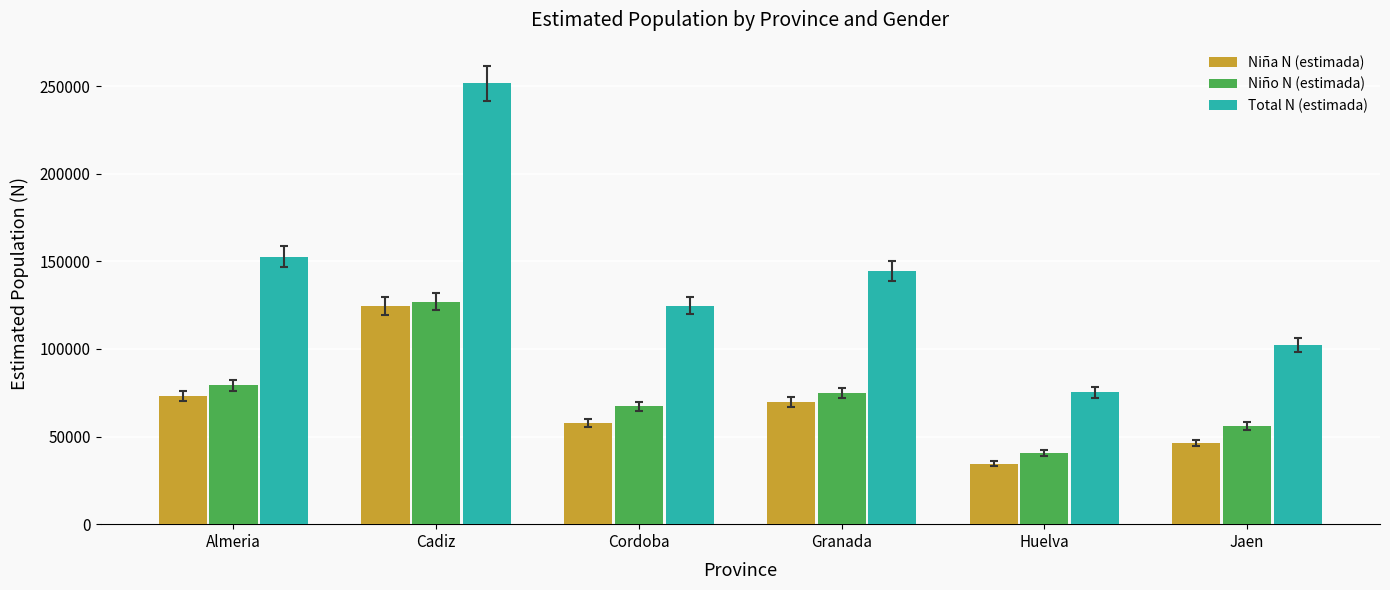

List the series in order of their peak value, lowest first.

Niña N (estimada), Niño N (estimada), Total N (estimada)